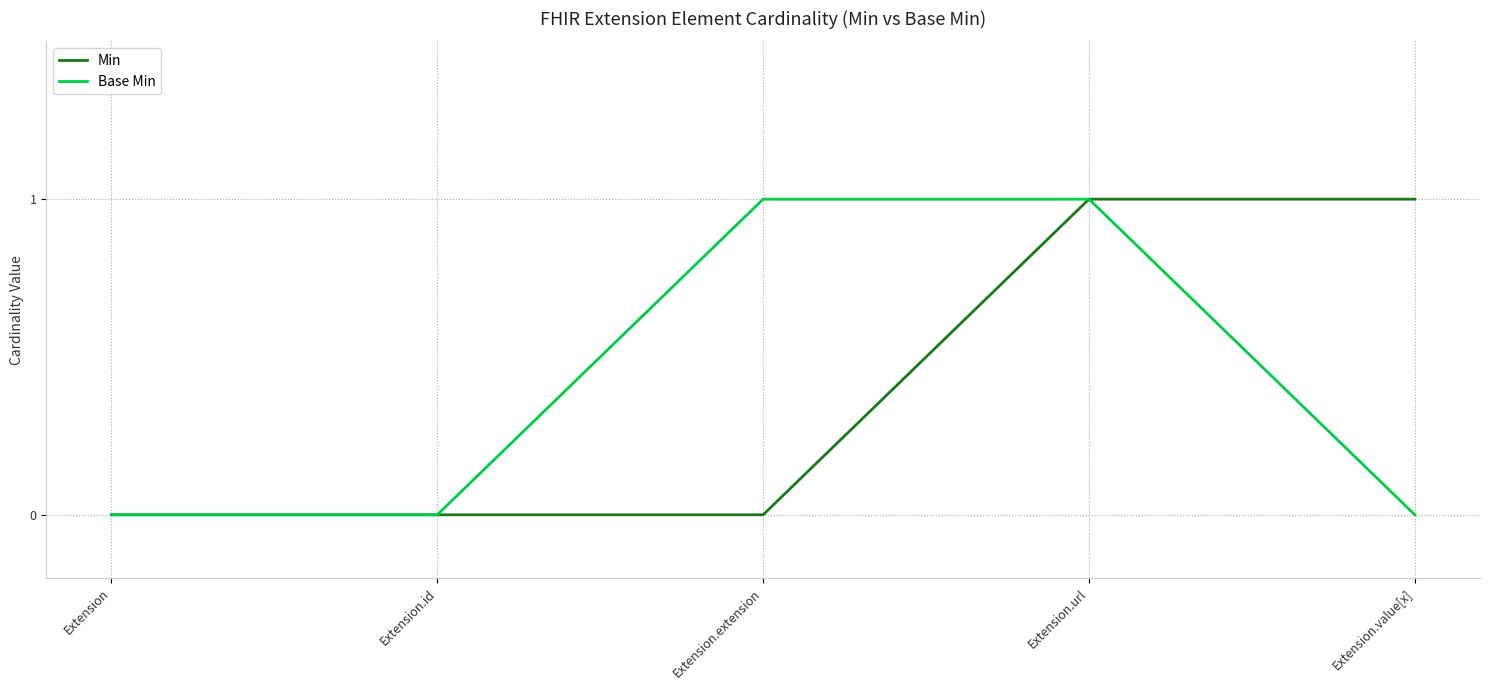

Between Extension.id and Extension.value[x], which series saw the biggest shift?

Min